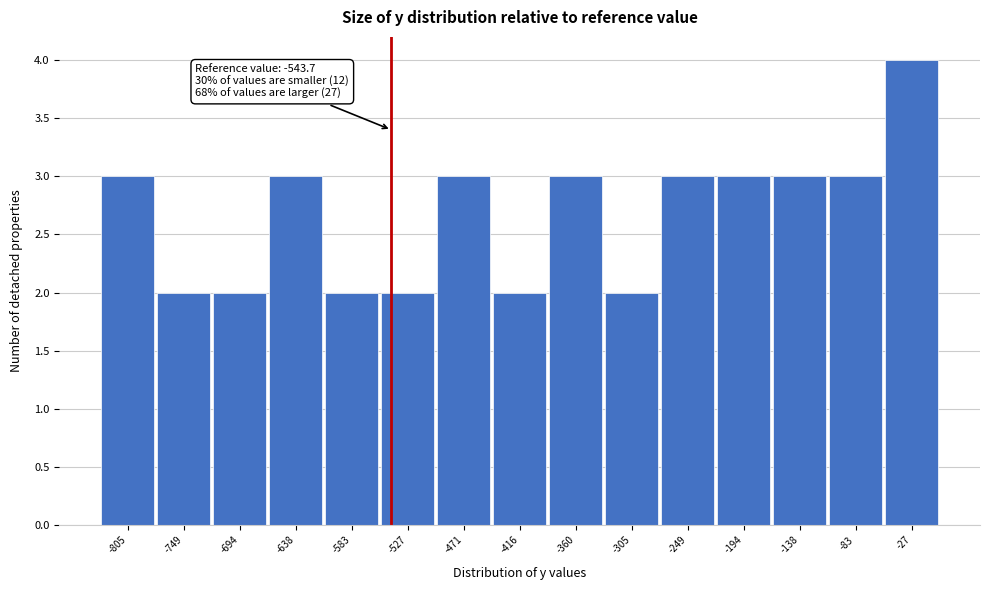

Which range on the x-axis has the tallest bar?

-60 to 0